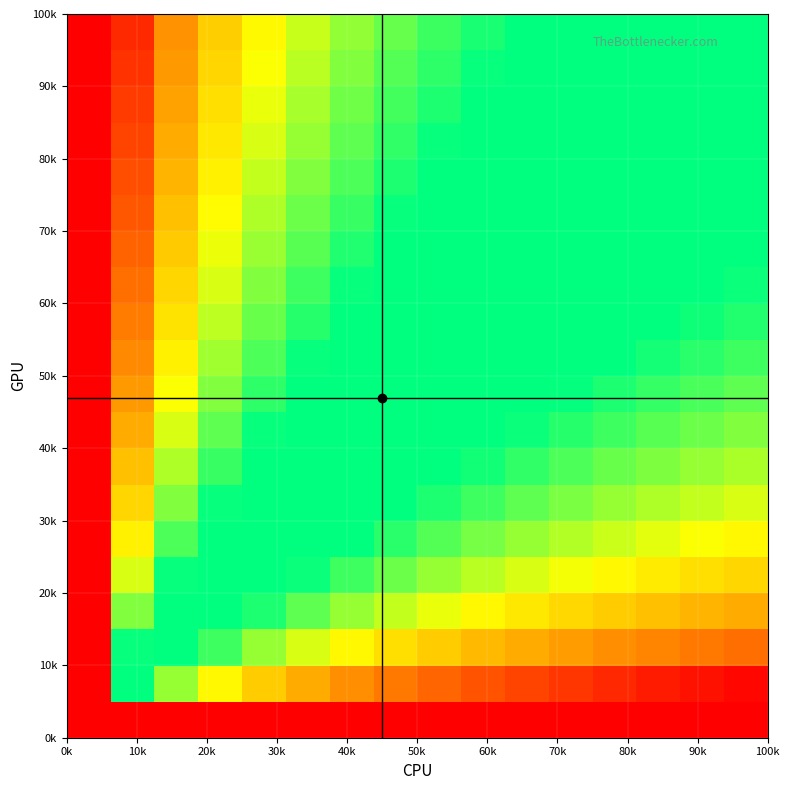

At how many categories does at least one series exceed 0?

16